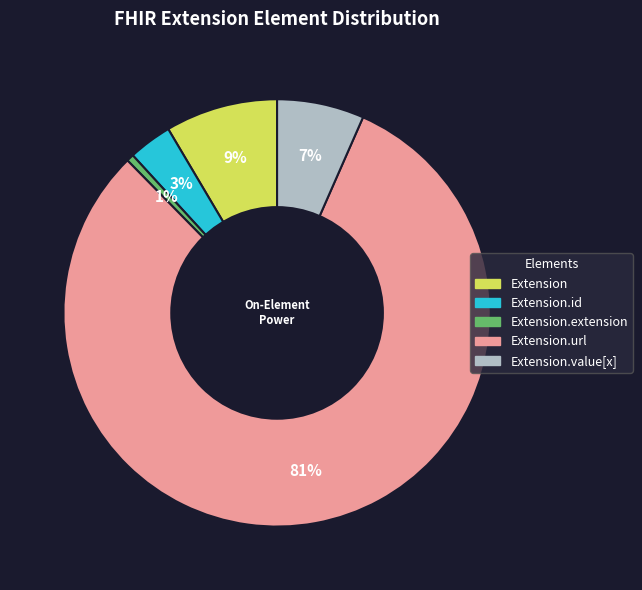

To the nearest percent, what is the average slice percentage?

20%